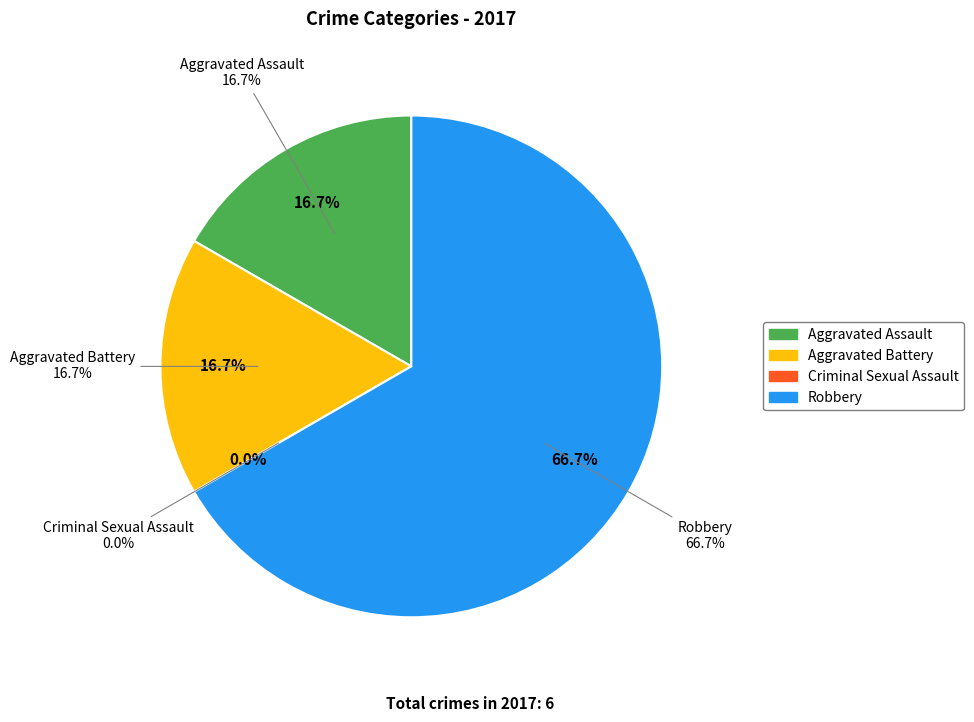

What portion of the pie excludes Criminal Sexual Assault?

100.0%